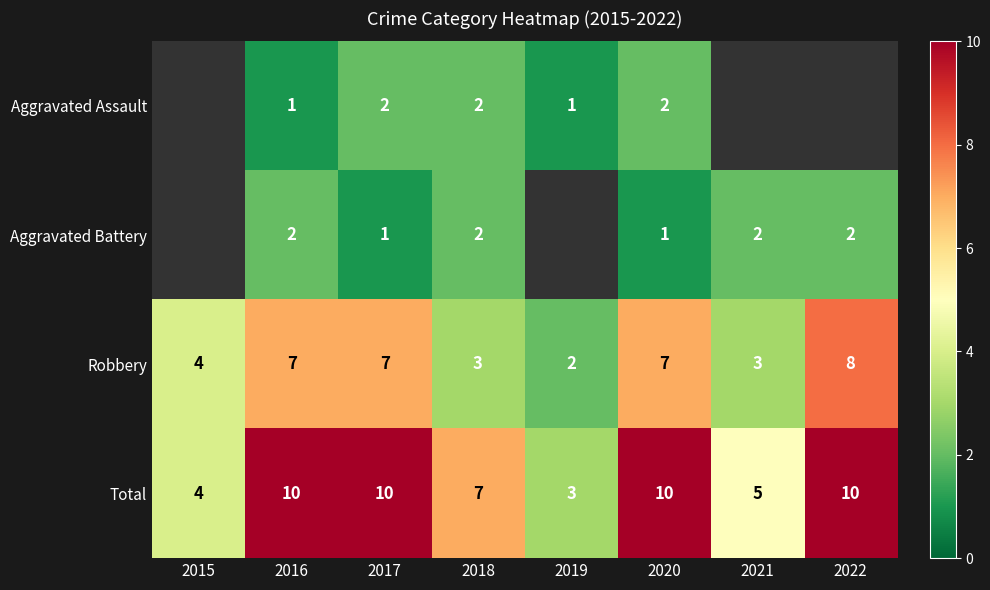

Which series has the largest total across all categories?

row_3